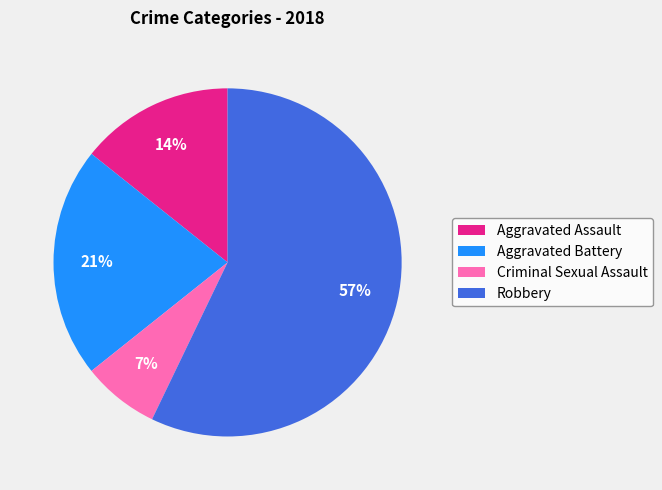

To the nearest percent, what percentage of the pie is Aggravated Battery?

21%